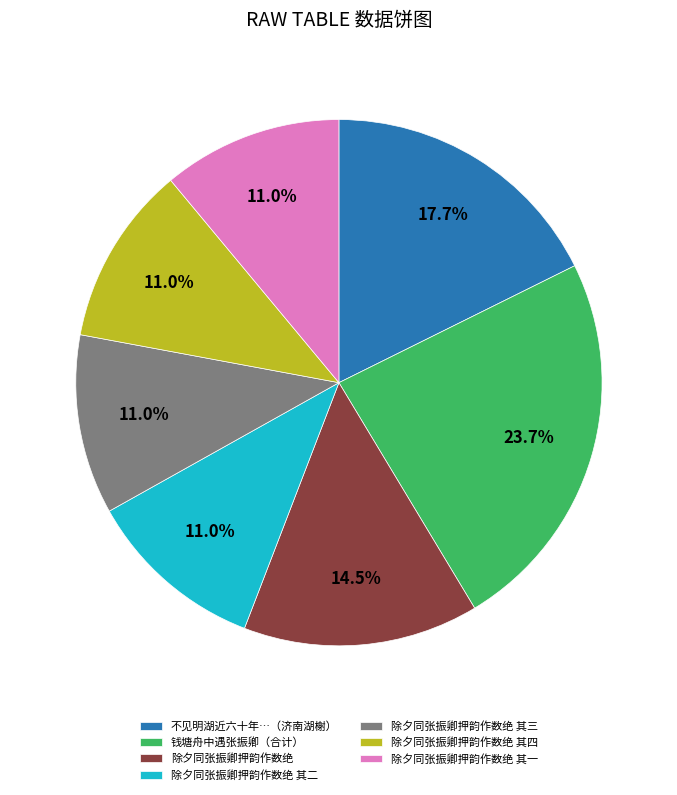

Is there a majority slice in this chart?

No